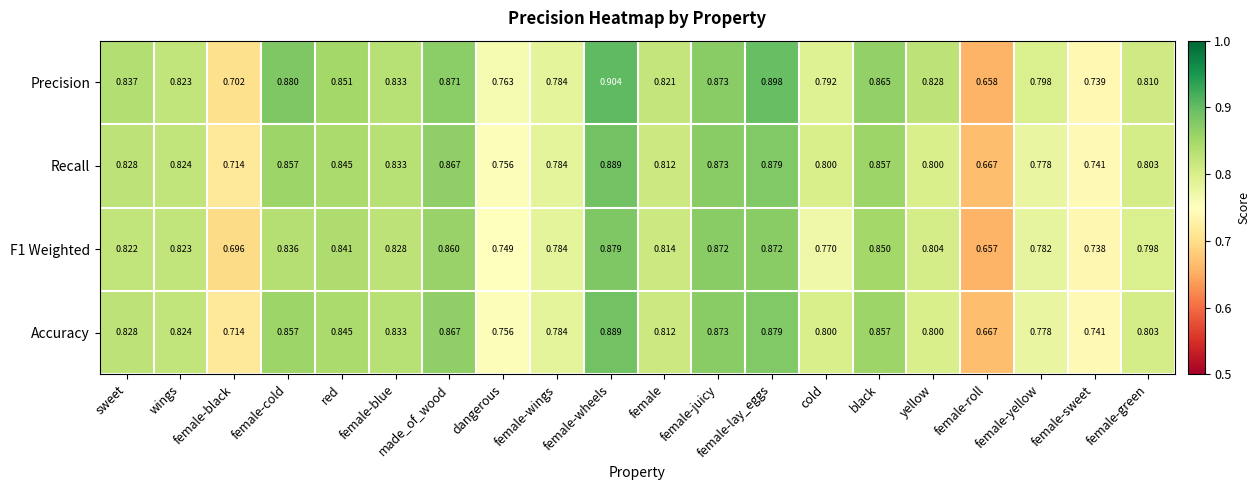

Which series has the widest spread of values?

Precision